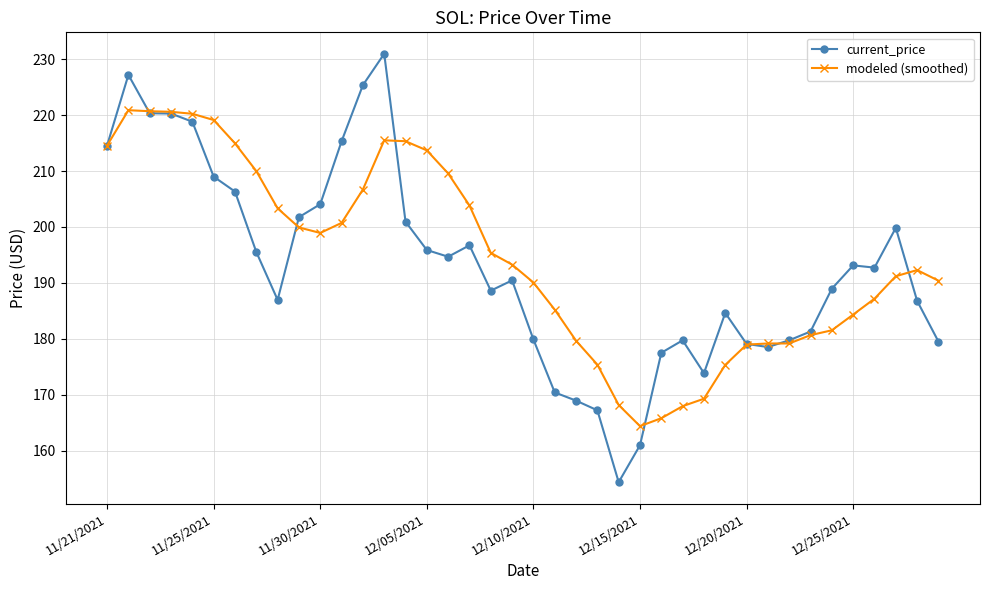

Rank the series by their maximum value, from lowest to highest.

modeled (smoothed), current_price